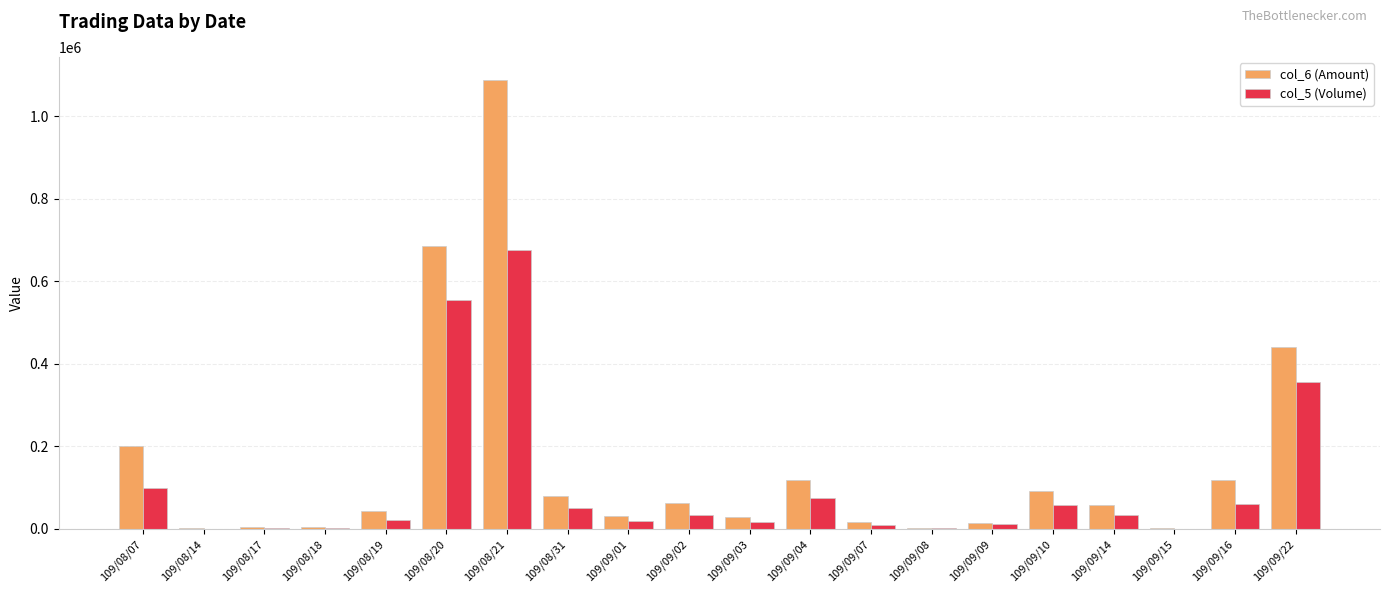

Which label corresponds to the largest value in the chart?

109/08/21